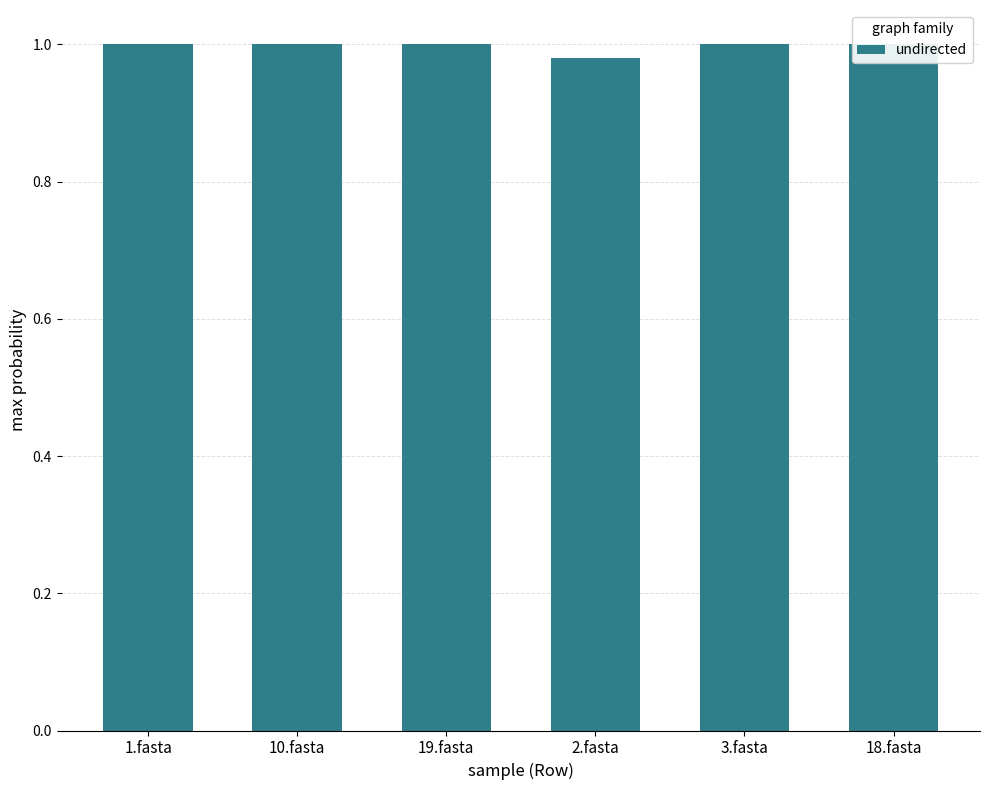

How many bars are there in total?

6